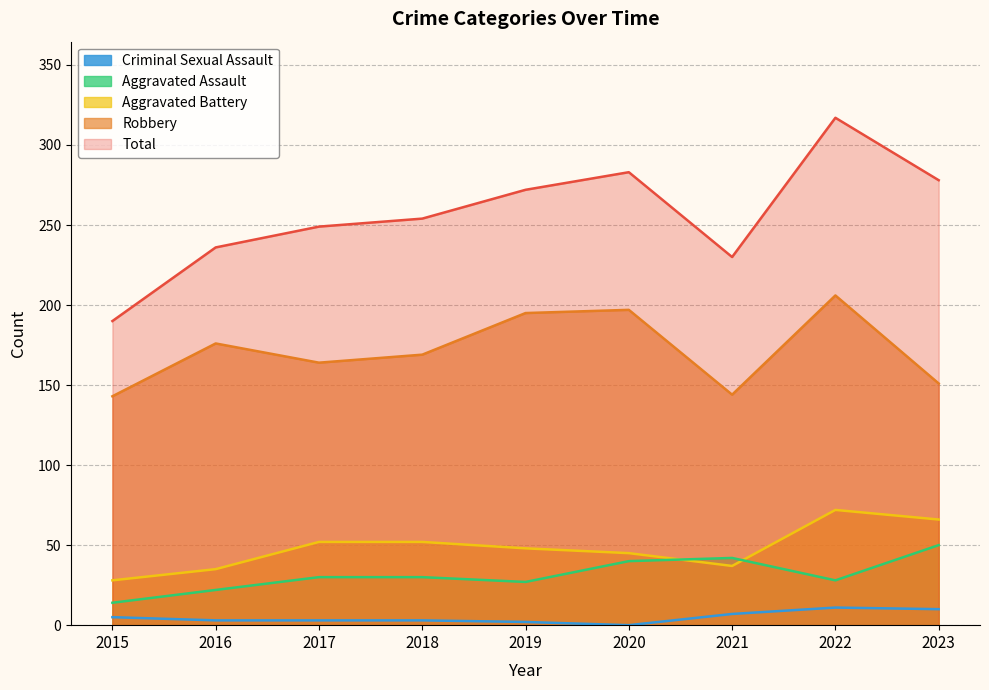

At which category does Aggravated Battery reach its first local peak?

2022